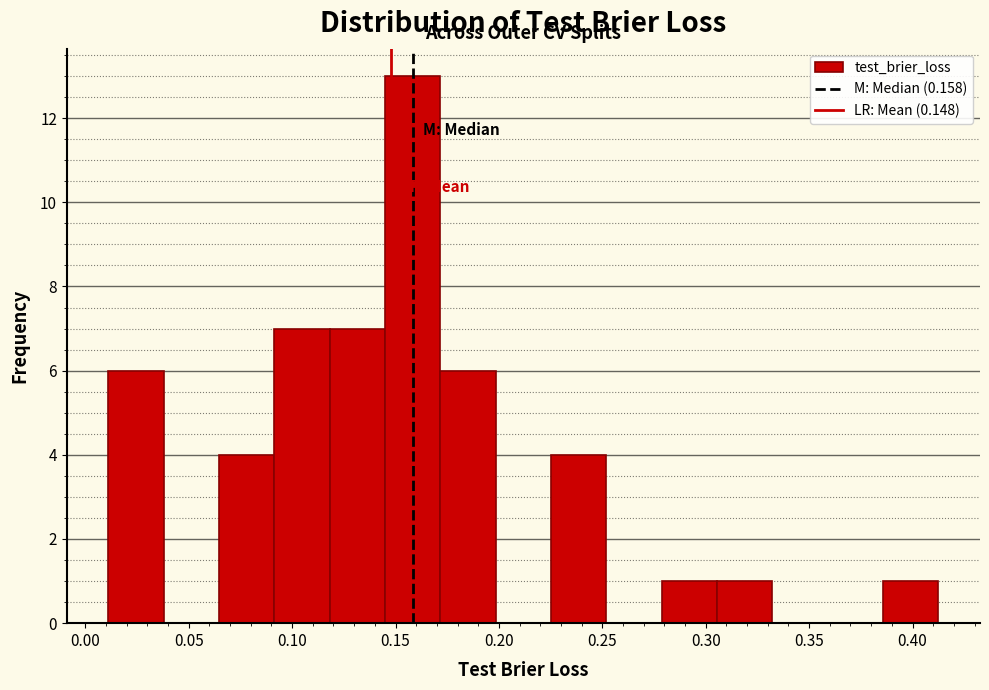

Reading left to right, list every bar in this chart as the range it spans on the x-axis followed by its height. Neither the bar edges nor the heights are printed on the chart, so give them approximately, as read against the axes.

0.010 to 0.040: 6
0.040 to 0.065: 0
0.065 to 0.090: 4
0.090 to 0.120: 7
0.120 to 0.145: 7
0.145 to 0.170: 13
0.170 to 0.200: 6
0.200 to 0.225: 0
0.225 to 0.250: 4
0.250 to 0.280: 0
0.280 to 0.305: 1
0.305 to 0.330: 1
0.330 to 0.360: 0
0.360 to 0.385: 0
0.385 to 0.415: 1